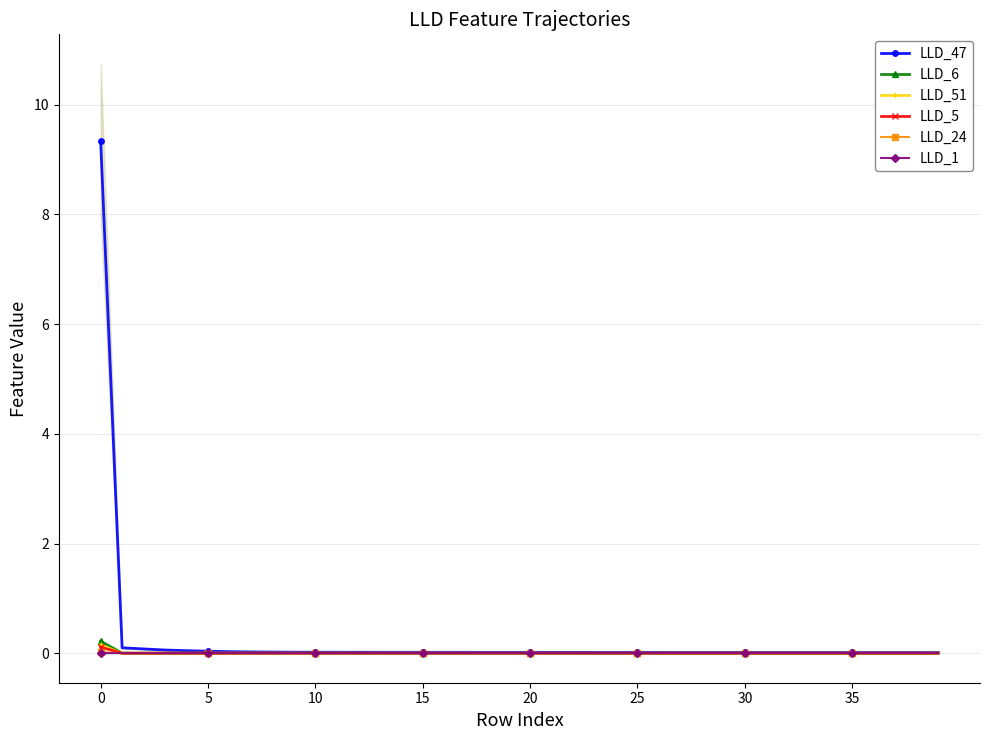

How many negative values does the LLD_5 series have?

2